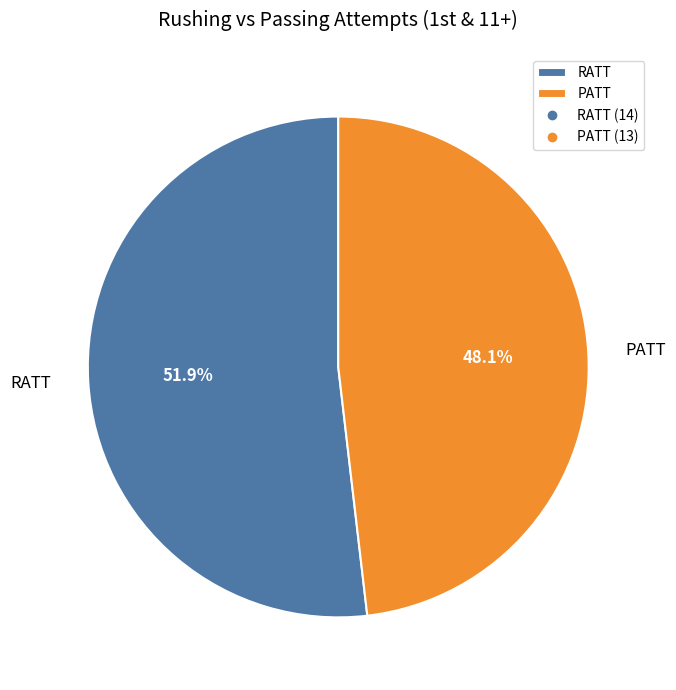

Which category has the biggest portion of the pie?

RATT